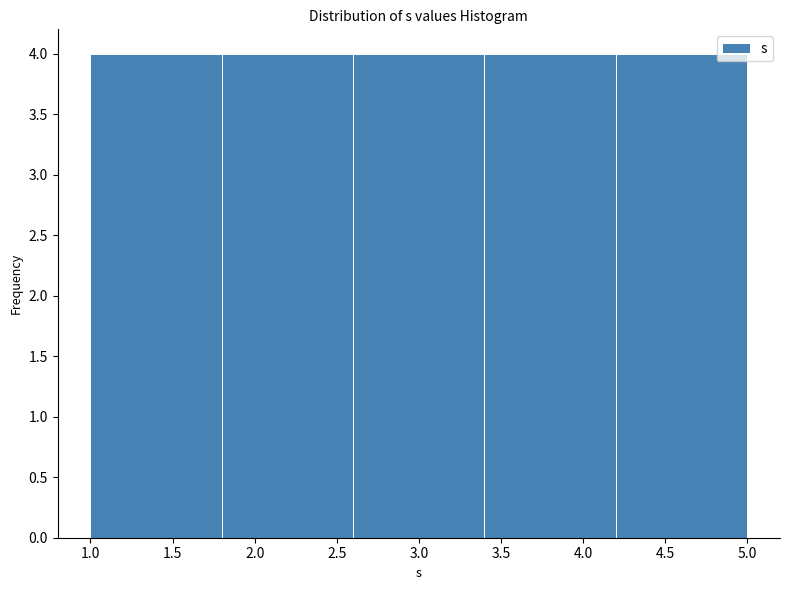

Reading left to right, transcribe this chart: for each bar, give the range it covers on the x-axis and its height. The values are not printed on the chart, so give them approximately, as read against the axis.

1.0 to 1.8: 4
1.8 to 2.6: 4
2.6 to 3.4: 4
3.4 to 4.2: 4
4.2 to 5.0: 4